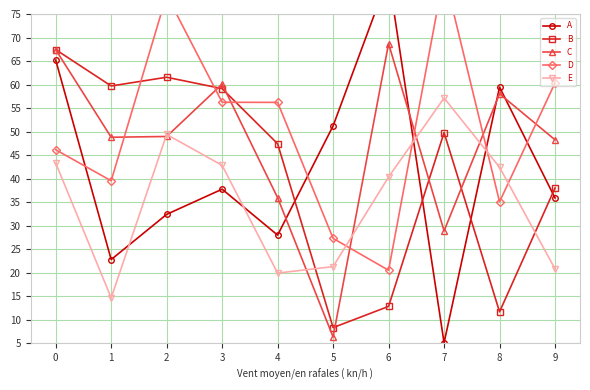

Between 6 and 9, which series saw the biggest shift?

A